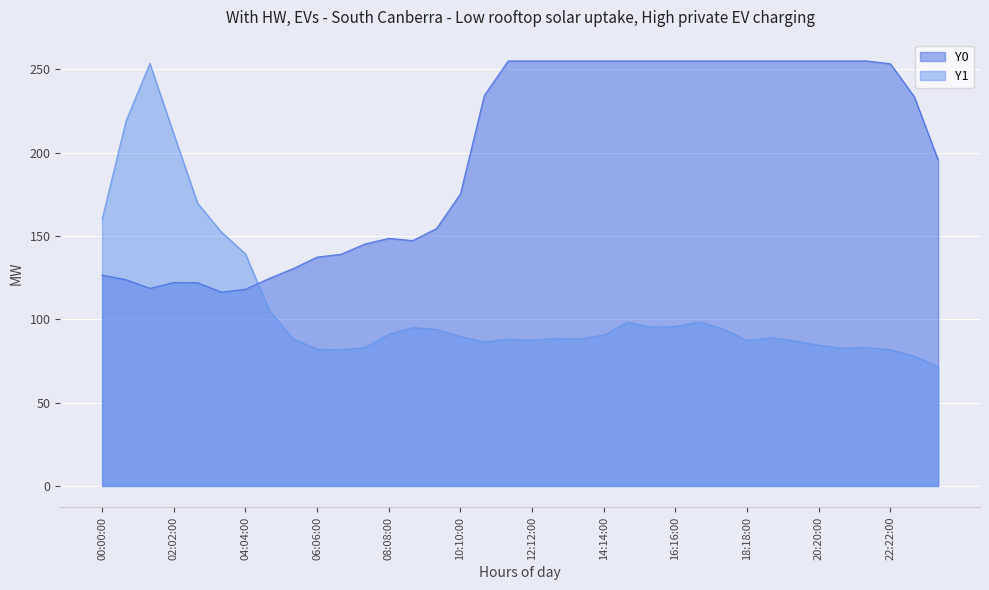

The Y0 series shows 341.0 at 22:22:00. True or false?

False